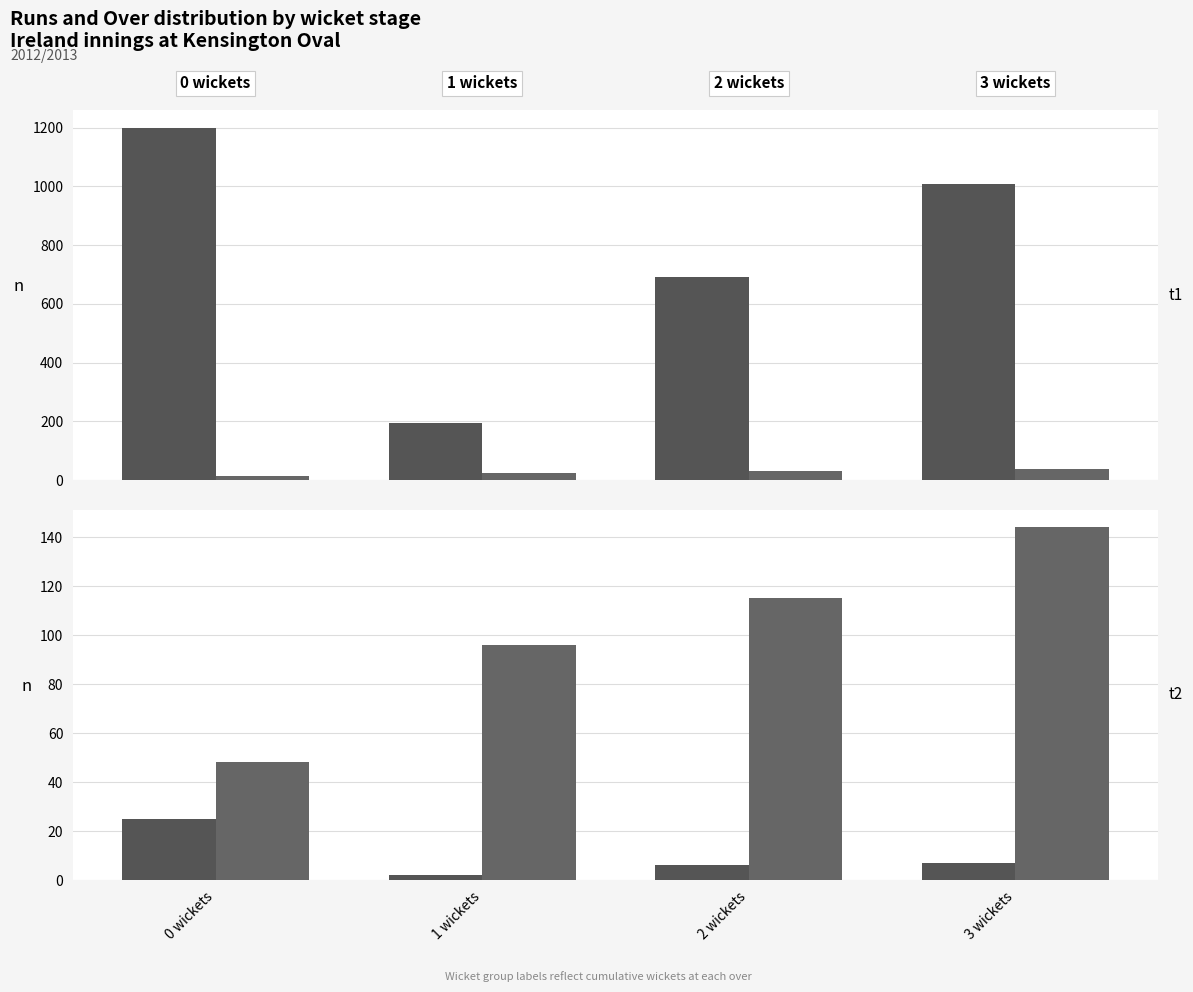

How many values in the mean over series are below 30?

2